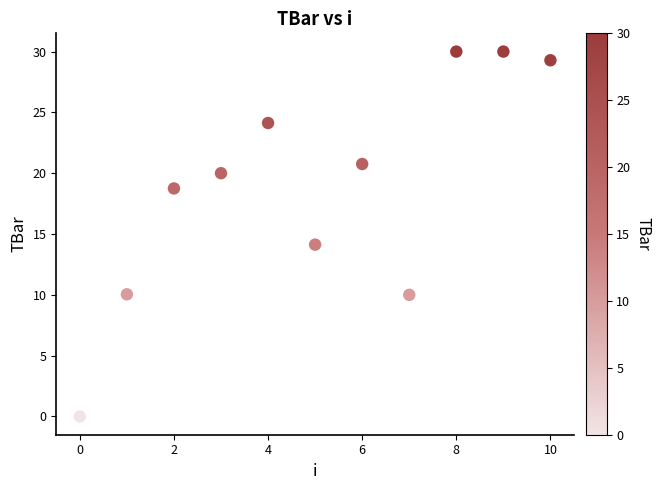

What is the average Y value?

18.8